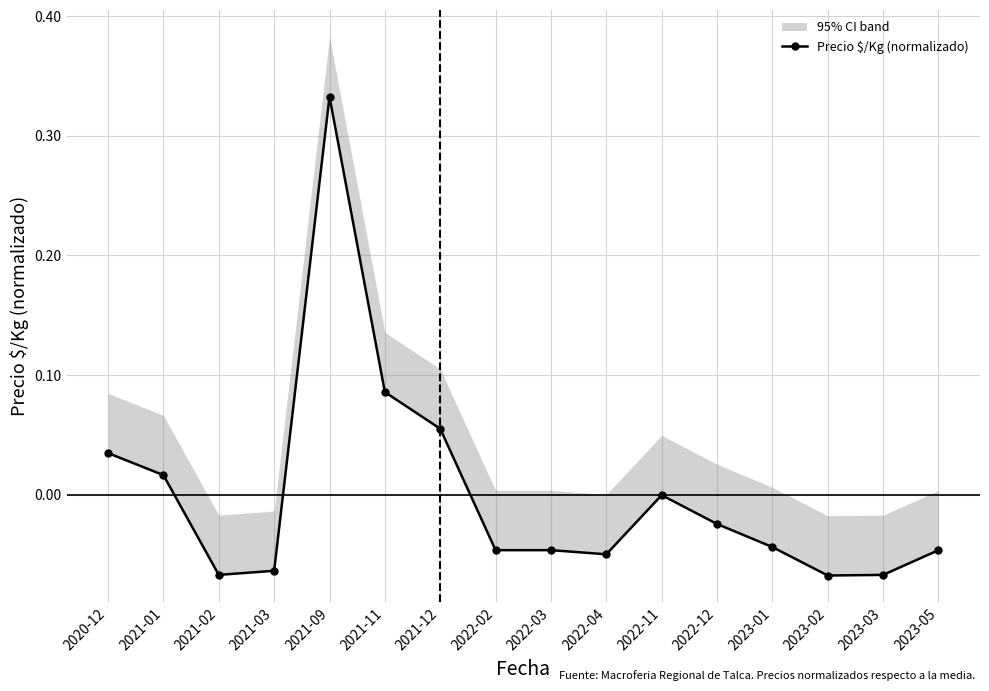

At which category does the data reach its first local valley?

2021-02